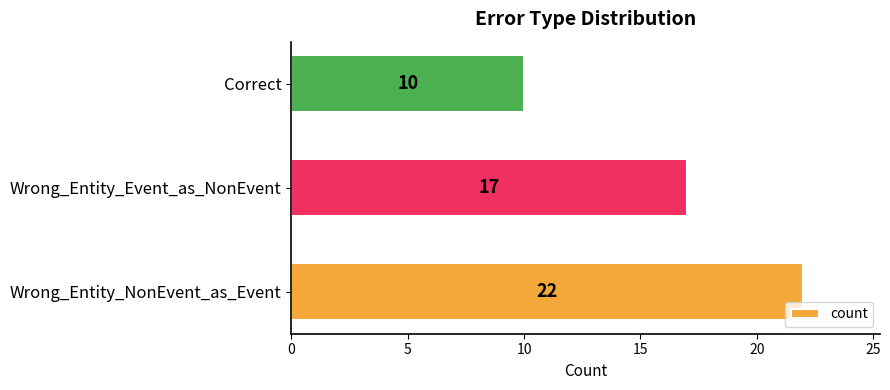

What is the greatest value displayed?

22